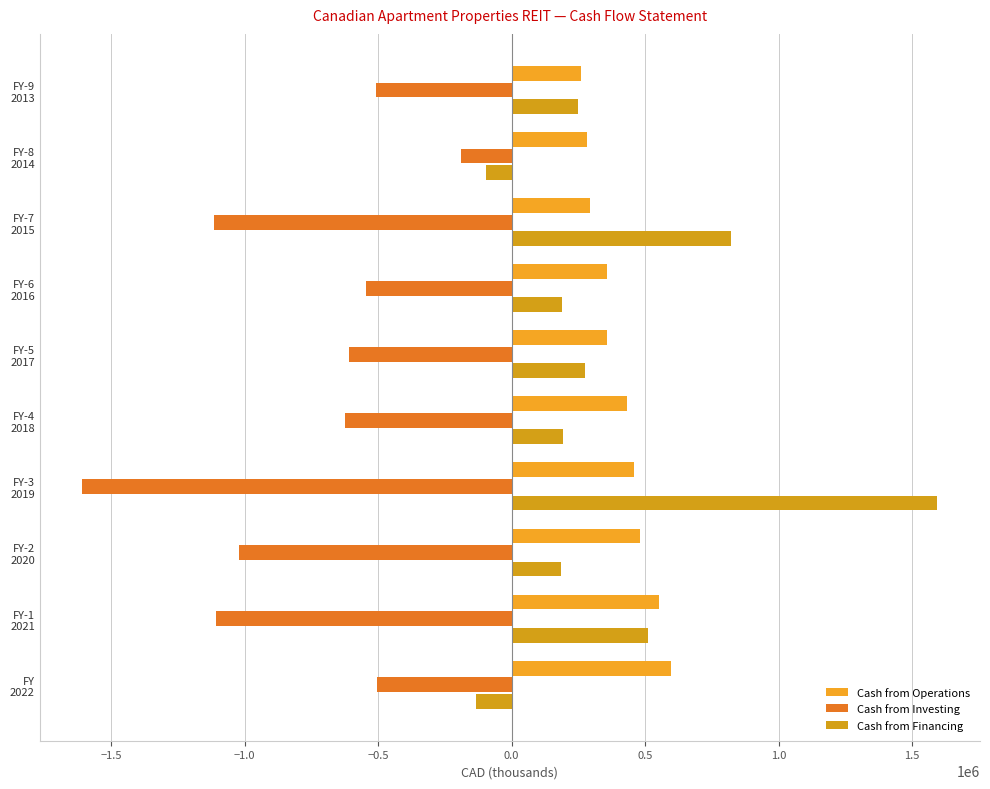

How many data points in Cash from Investing are above -609967?

4